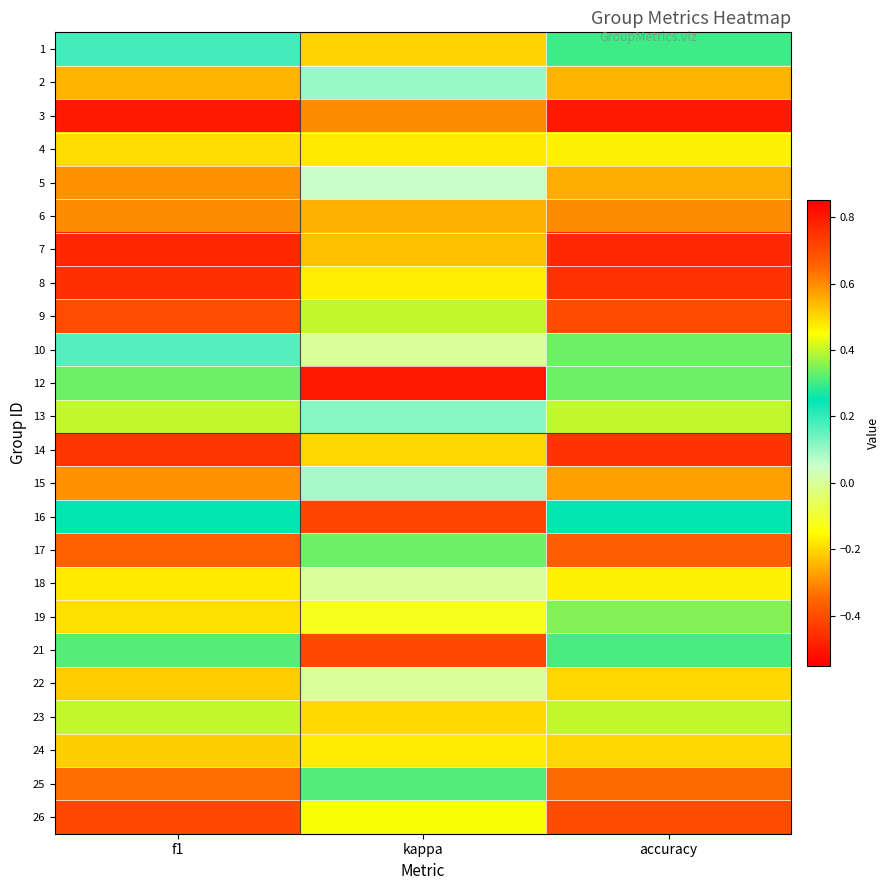

What is the maximum value shown in the chart?

0.8